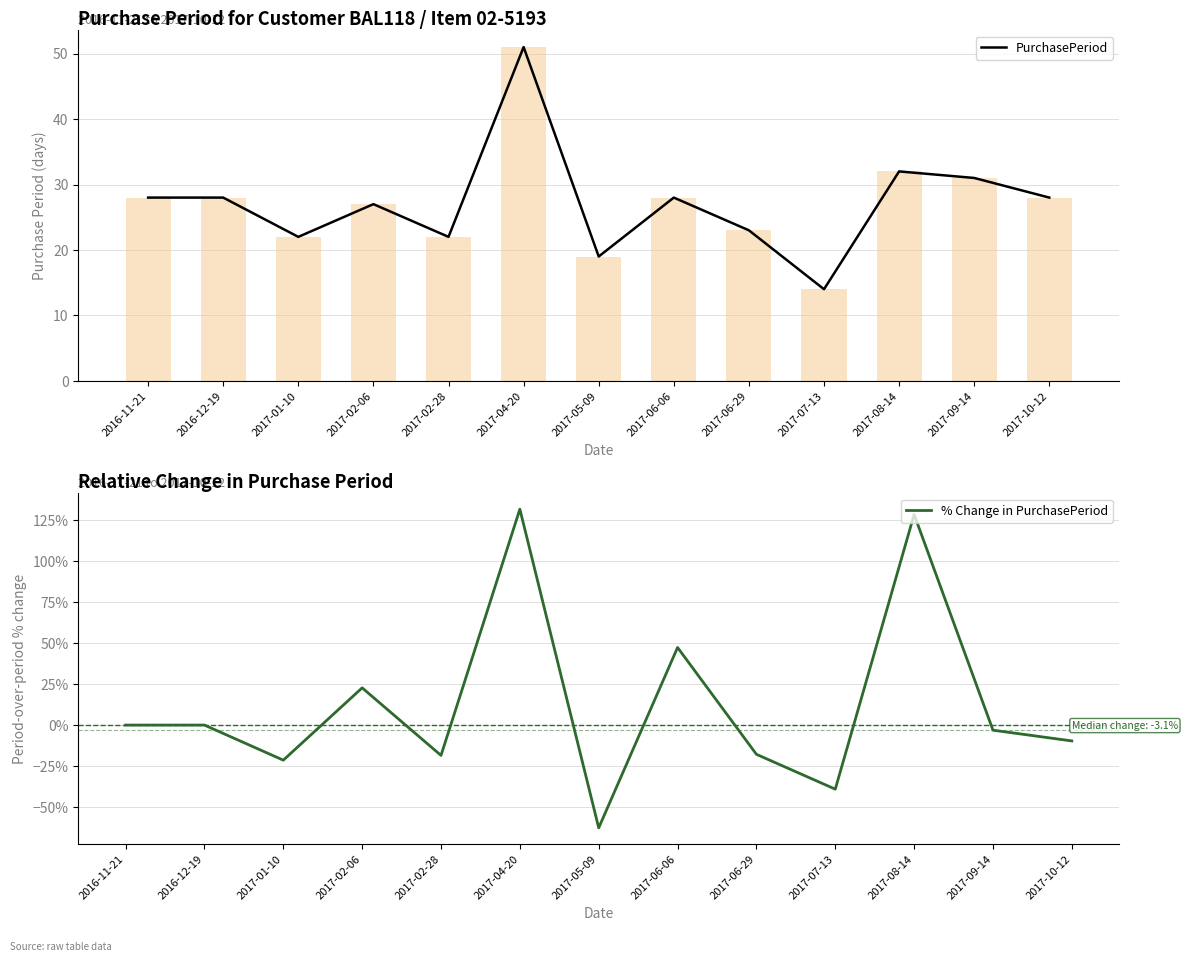

What is the approximate value of PurchasePeriod at 2016-11-21?

28.0